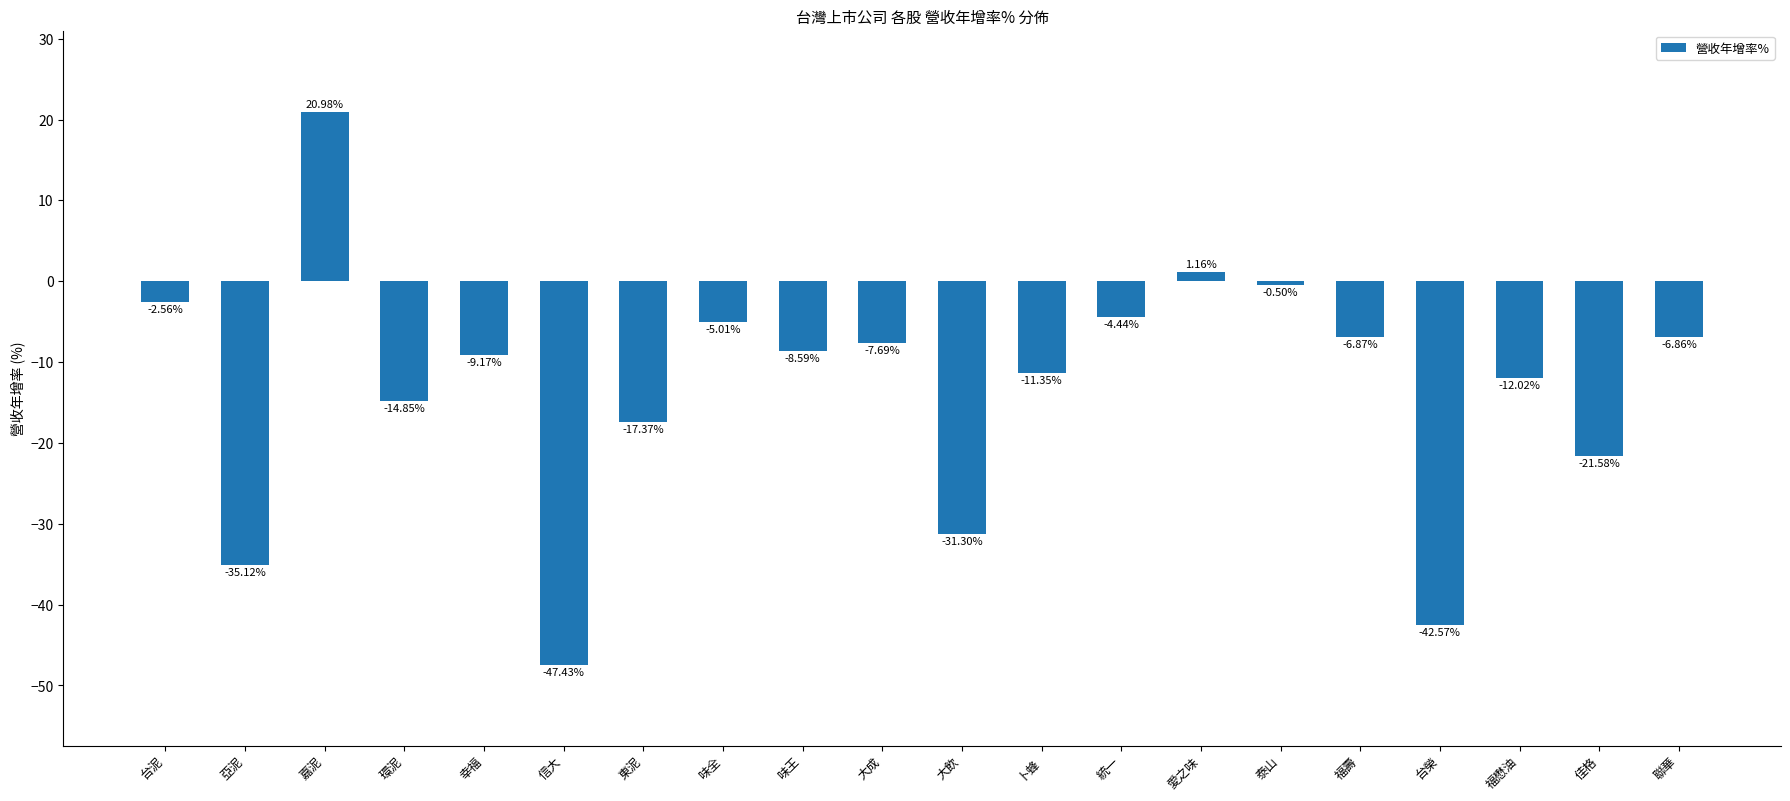

Which category has the lowest value across all series?

信大